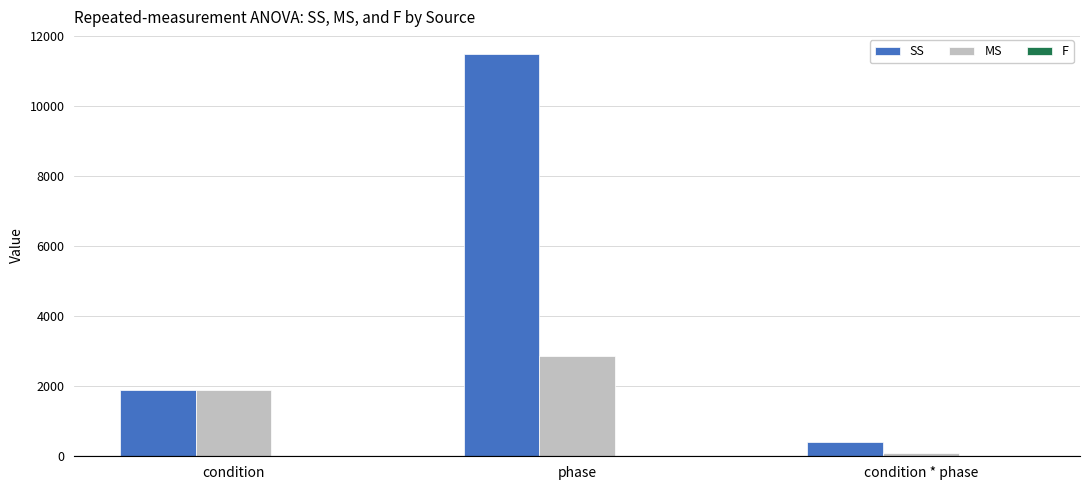

At which category is the sum across all series the highest?

phase